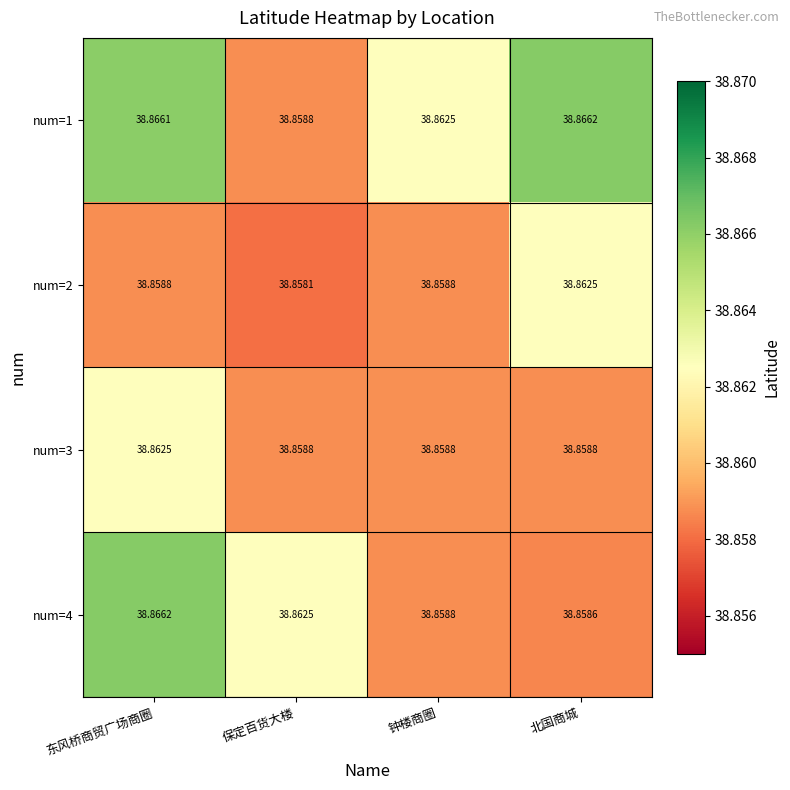

Which category has the highest value in the num=1 series?

北国商城